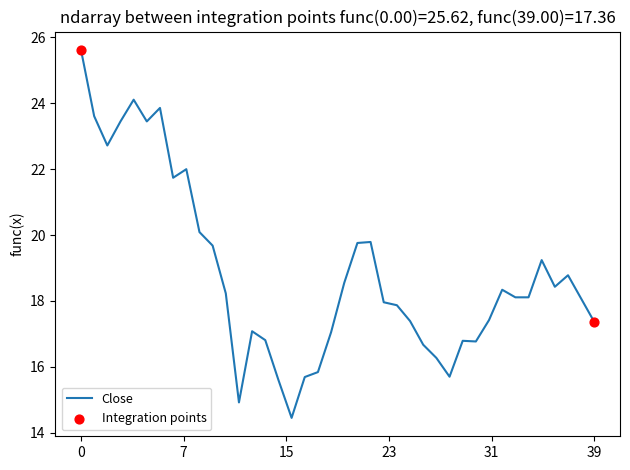

What is the smallest value displayed?

14.4